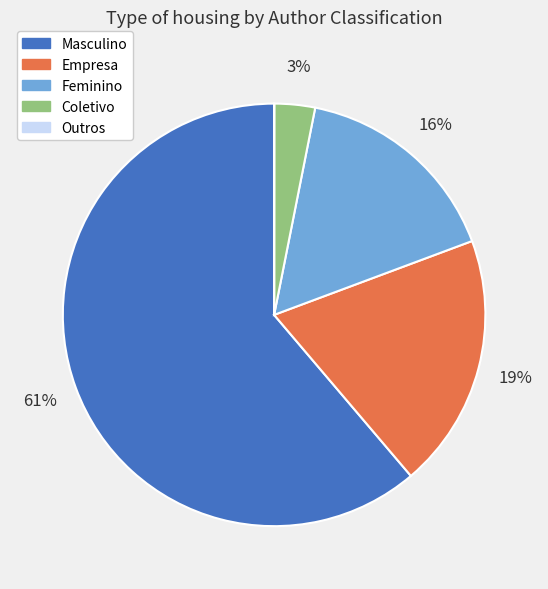

Is it true that Empresa is 34% of the pie?

False